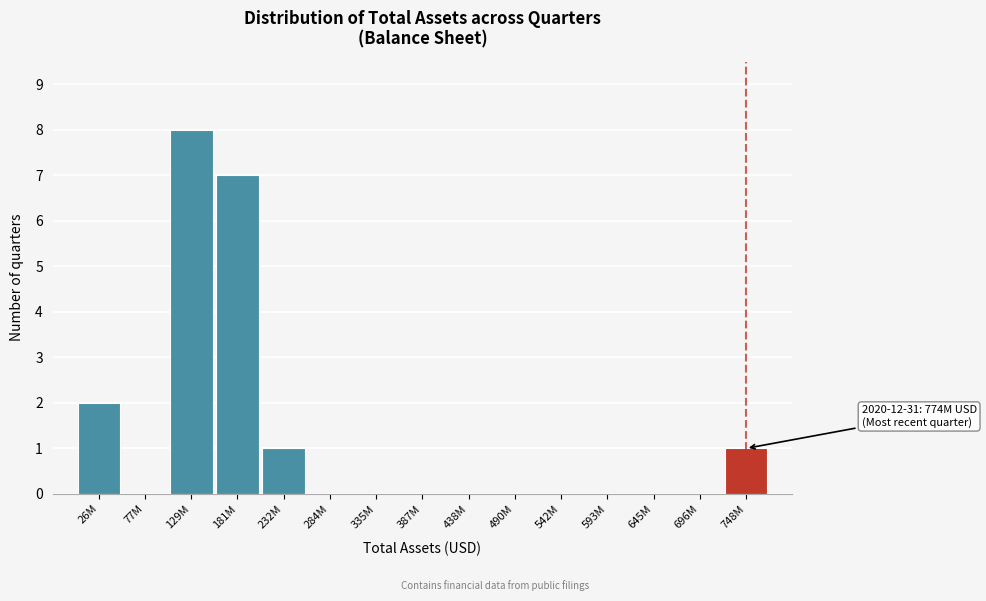

Reading right to left, extract all data points from this chart.

748M=1	696M=0	645M=0	593M=0	542M=0	490M=0	438M=0	387M=0	335M=0	284M=0	232M=1	181M=7	129M=8	77M=0	26M=2